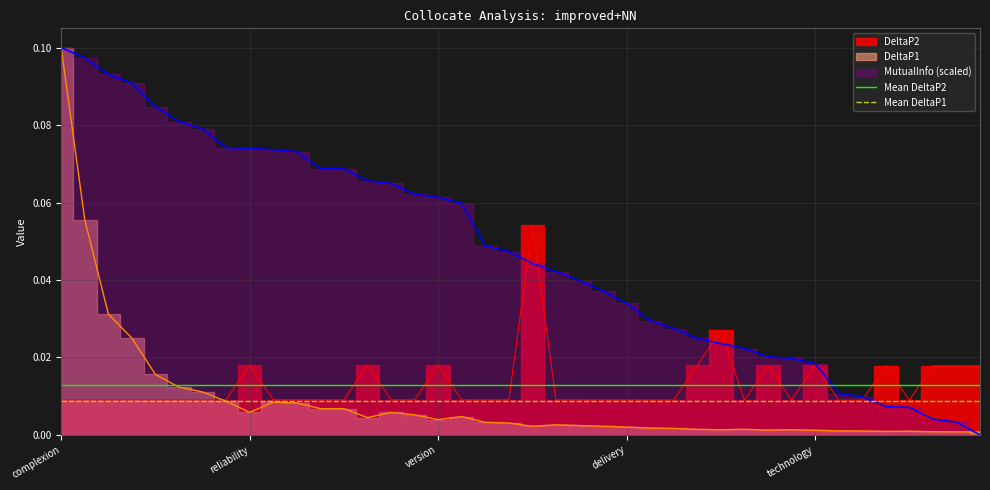

List the series in order of their overall mean, lowest first.

Mean DeltaP1, Mean DeltaP2